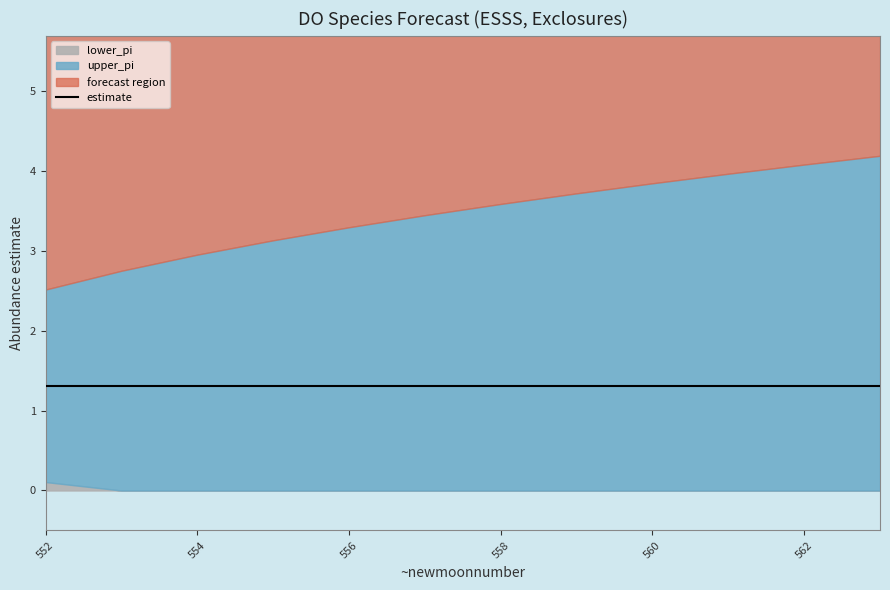

Rank the series by their average value, from highest to lowest.

upper_pi, estimate, lower_pi